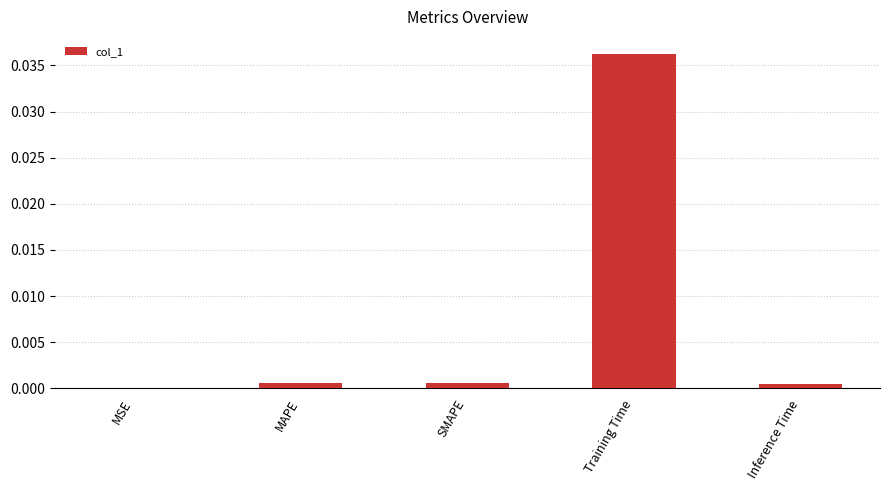

The value at Training Time is 0.0. True or false?

True